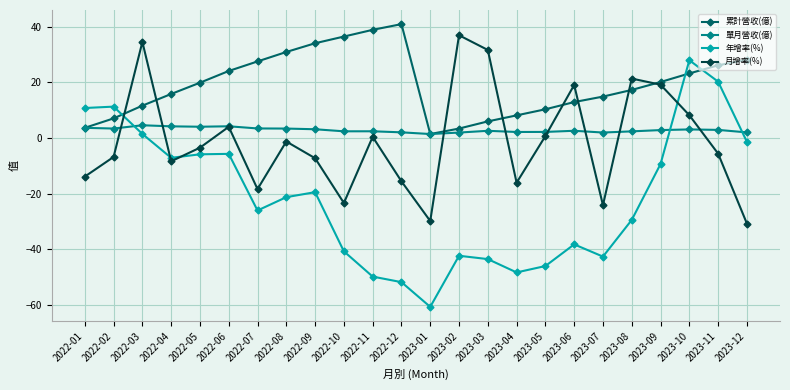

What is the spread (max minus min) of values at 2022-05?

25.8